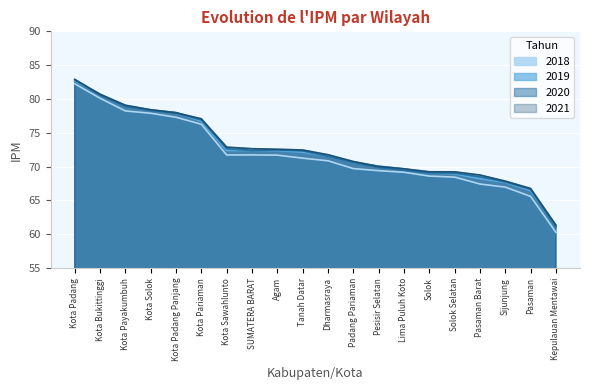

What is the value of the 2021 point at the 15th from the left?

69.2